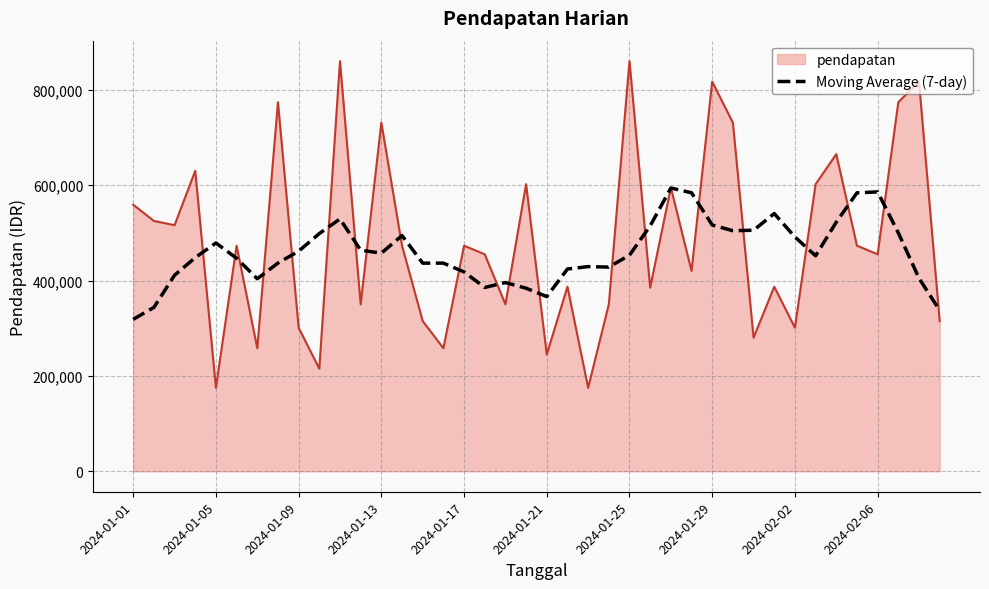

List the series in order of their peak value, lowest first.

Moving Average (7-day), pendapatan